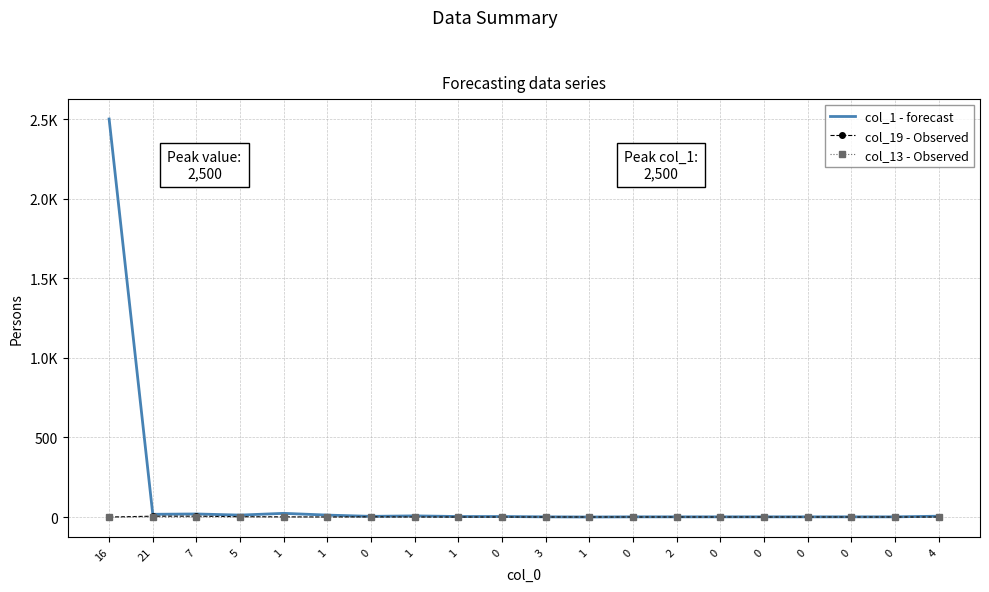

What is the label of the 12th point from the left?

1